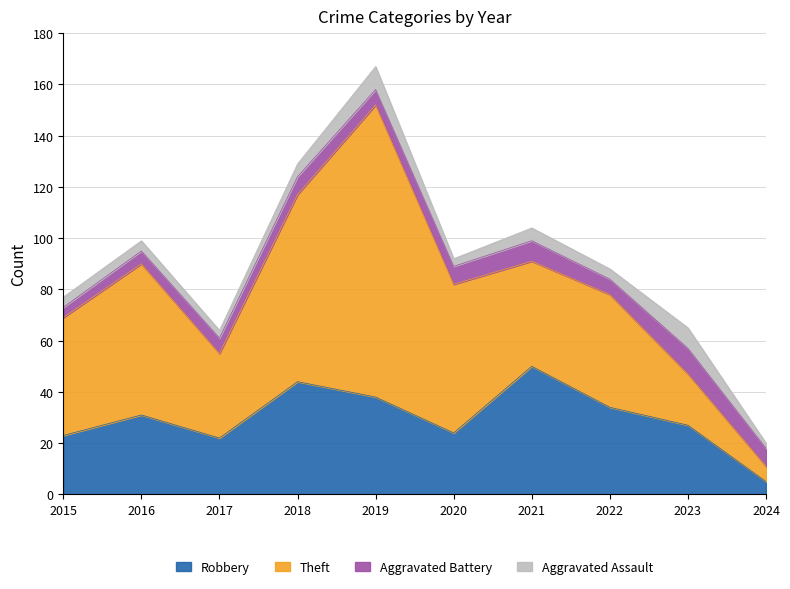

What is the value of the Aggravated Assault point at the 9th from the left?

8